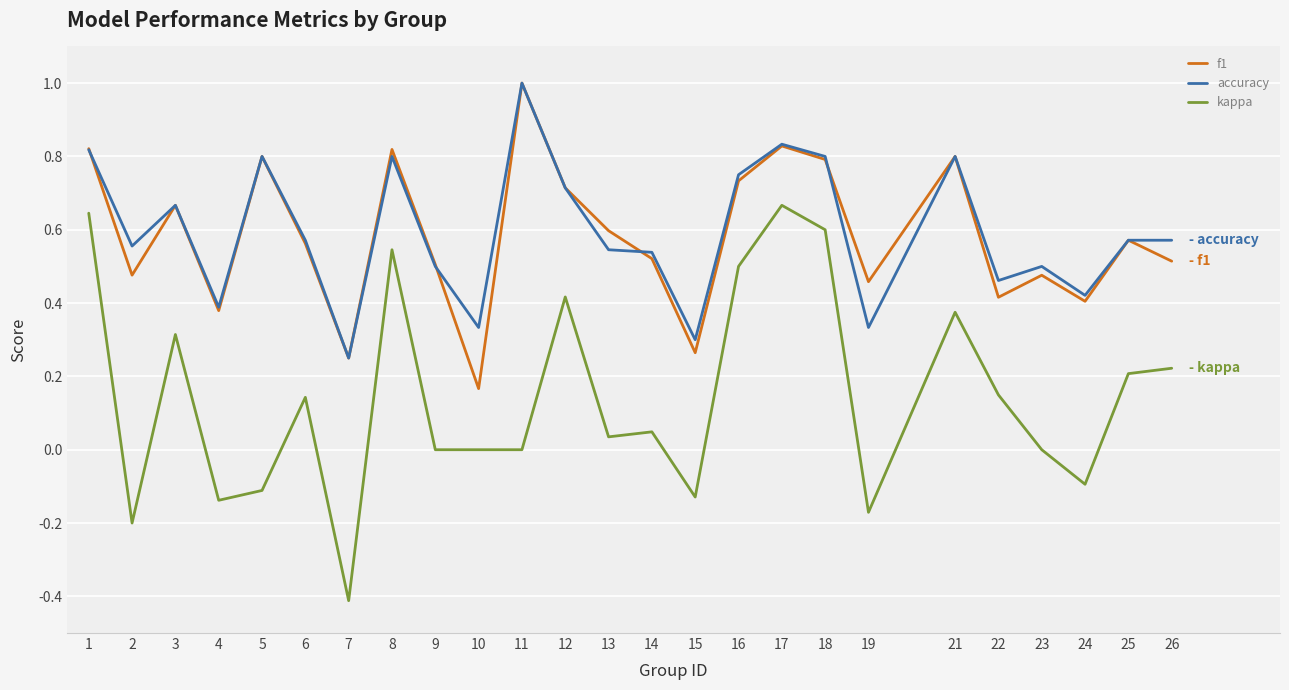

Between 12 and 17, which series saw the biggest shift?

kappa